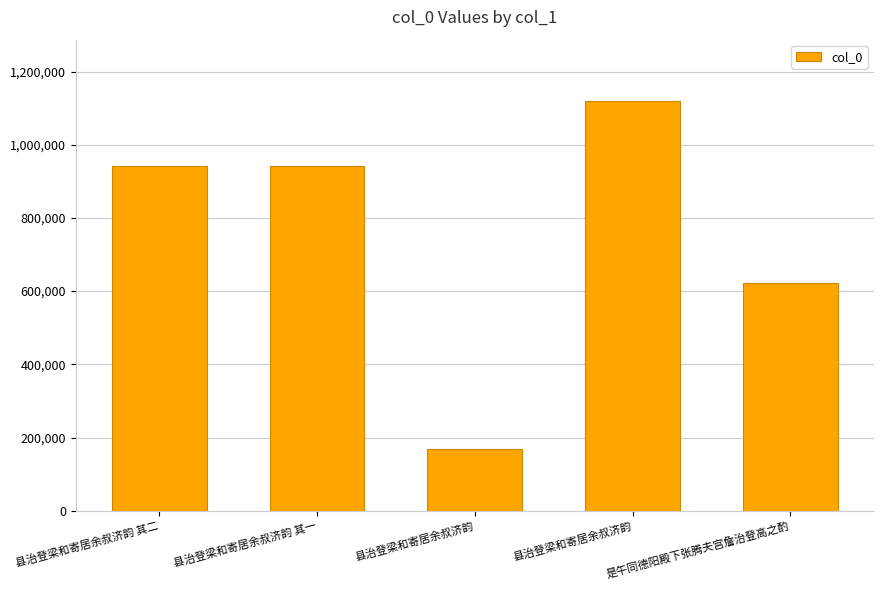

Rank the categories by value from highest to lowest.

县治登梁和寄居余叔济韵, 县治登梁和寄居余叔济韵 其二, 县治登梁和寄居余叔济韵 其一, 是午同德阳殿下张腾夫宫詹治登高之酌, 县治登梁和寄居余叔济韵